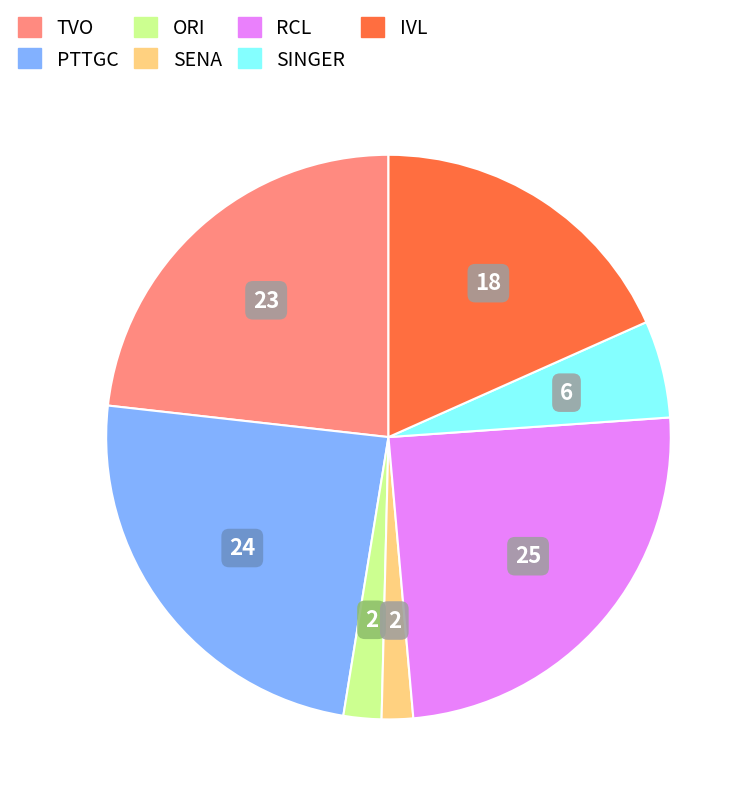

Is it true that SINGER is 13% of the pie?

False